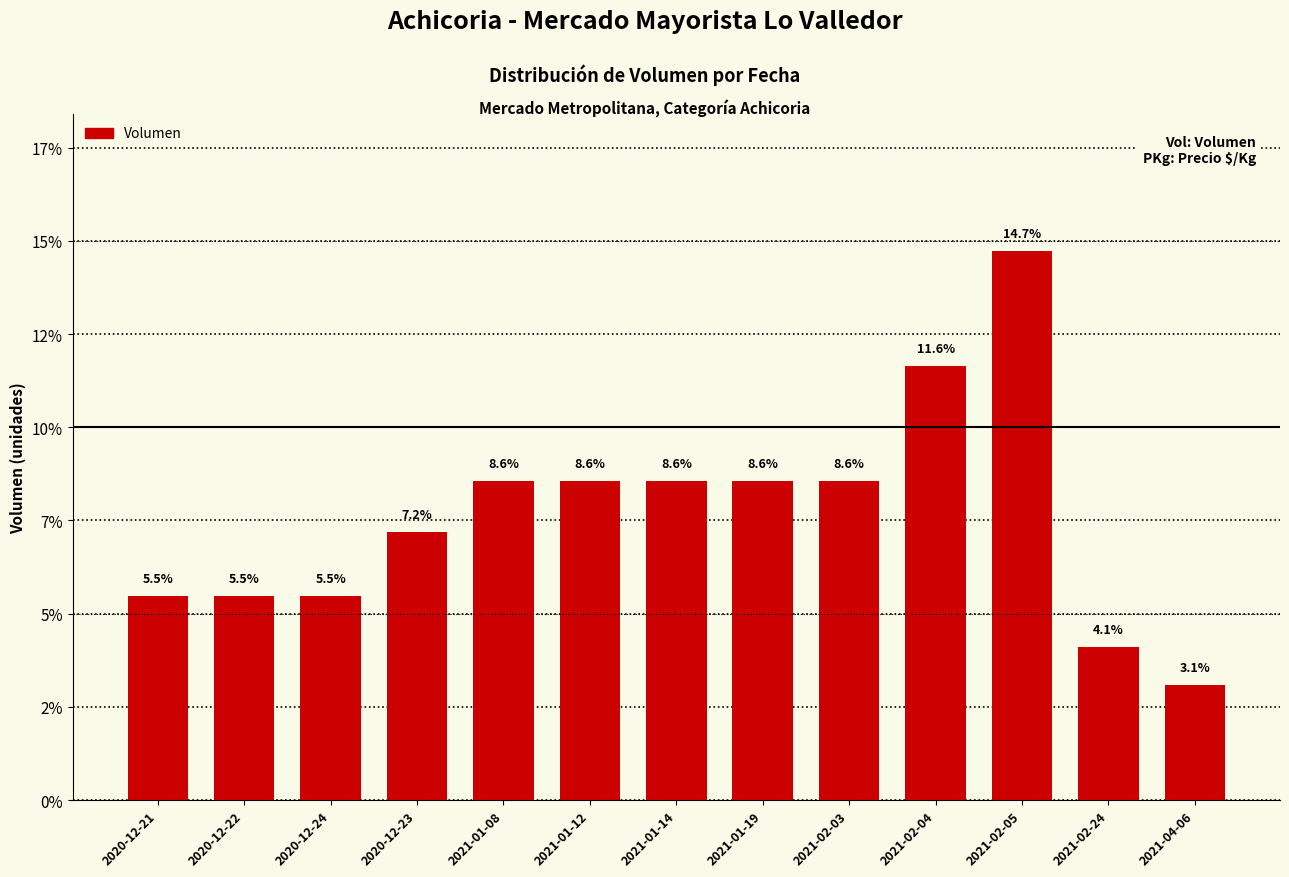

Reading right to left, list all the values displayed in this chart.

2021-04-06=3.1	2021-02-24=4.1	2021-02-05=14.7	2021-02-04=11.6	2021-02-03=8.6	2021-01-19=8.6	2021-01-14=8.6	2021-01-12=8.6	2021-01-08=8.6	2020-12-23=7.2	2020-12-24=5.5	2020-12-22=5.5	2020-12-21=5.5